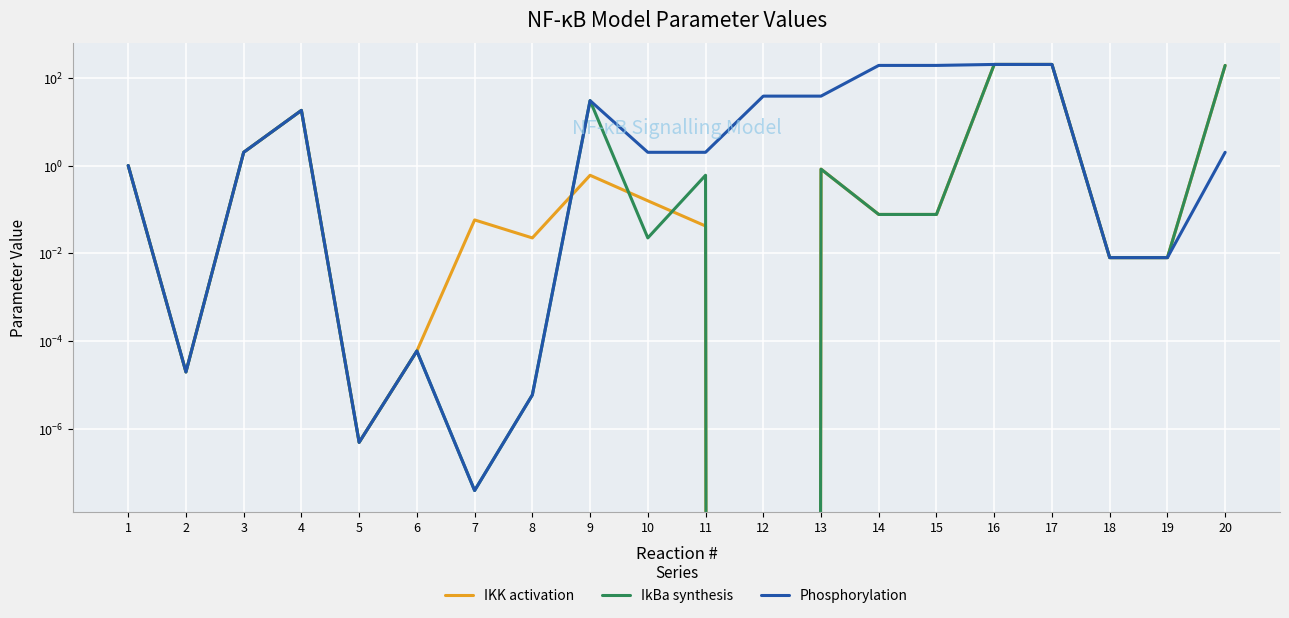

True or false: IKK activation and Phosphorylation cross at least once.

True